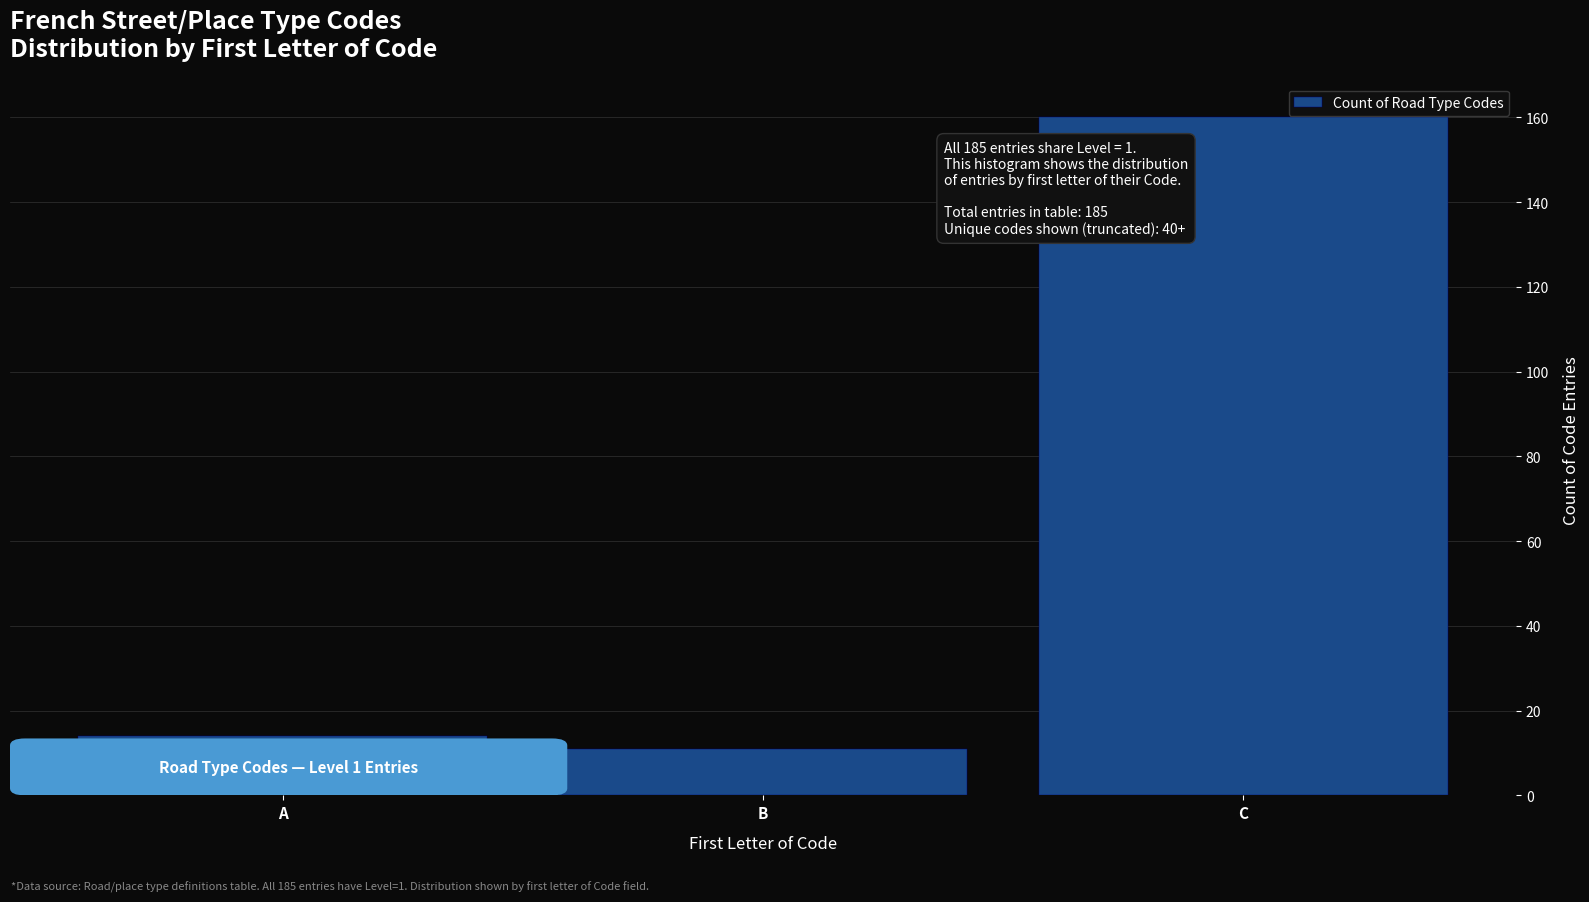

Reading right to left, transcribe all the data shown in this chart.

C=160	B=11	A=14